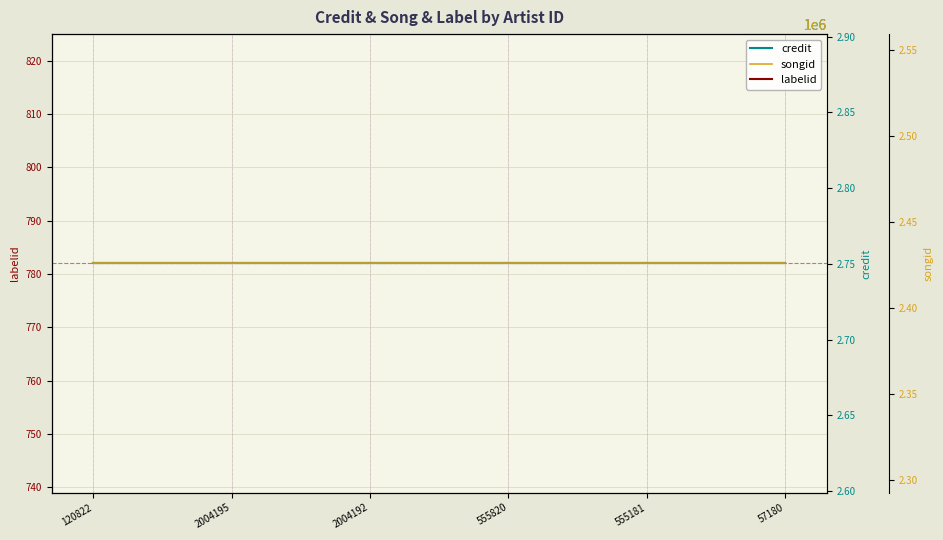

Reading right to left, transcribe all the data shown in this chart.

labelid: 57180=782	555181=782	555820=782	2004192=782	2004195=782	120822=782
credit: 57180=2750366	555181=2750366	555820=2750366	2004192=2750366	2004195=2750366	120822=2750366
songid: 57180=2425851	555181=2425851	555820=2425851	2004192=2425851	2004195=2425851	120822=2425851